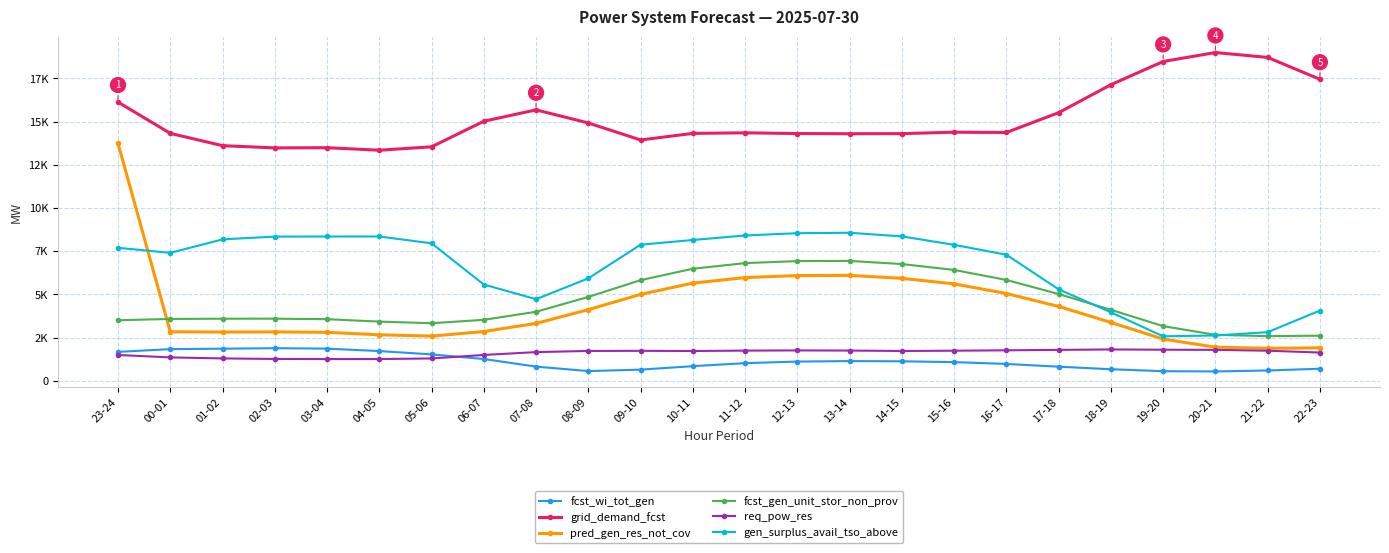

What is the label of the 1st point from the right?

22-23